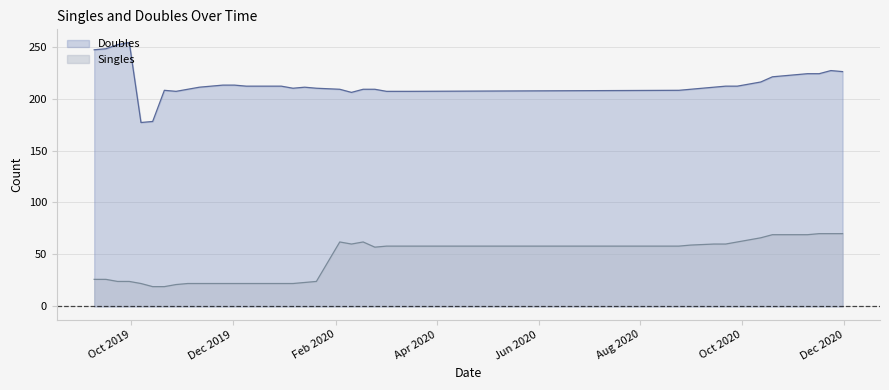

Where is the first local maximum for Singles?

2020.02.17